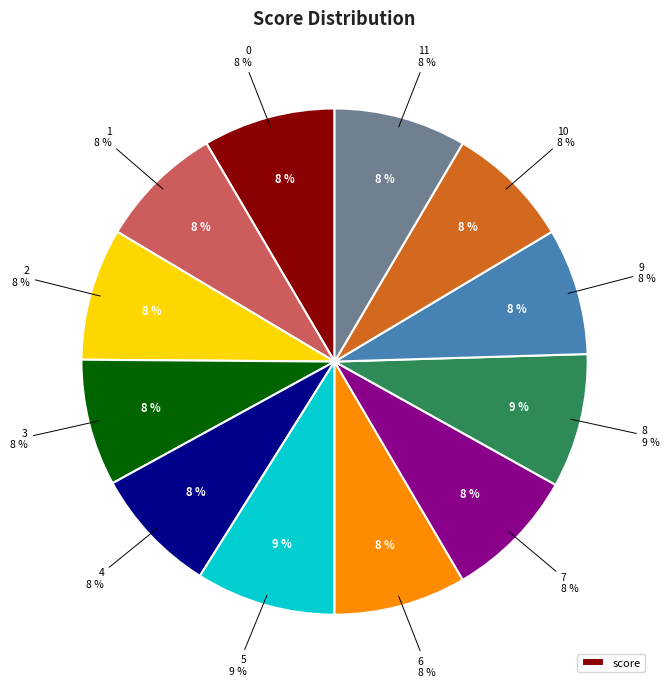

To the nearest percent, what is the average slice percentage?

8%